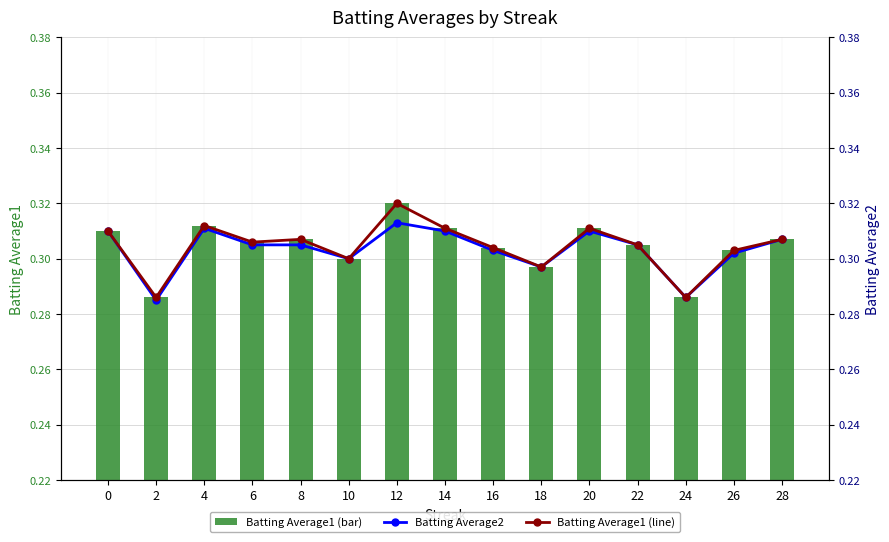

How many data points does each series have?

15